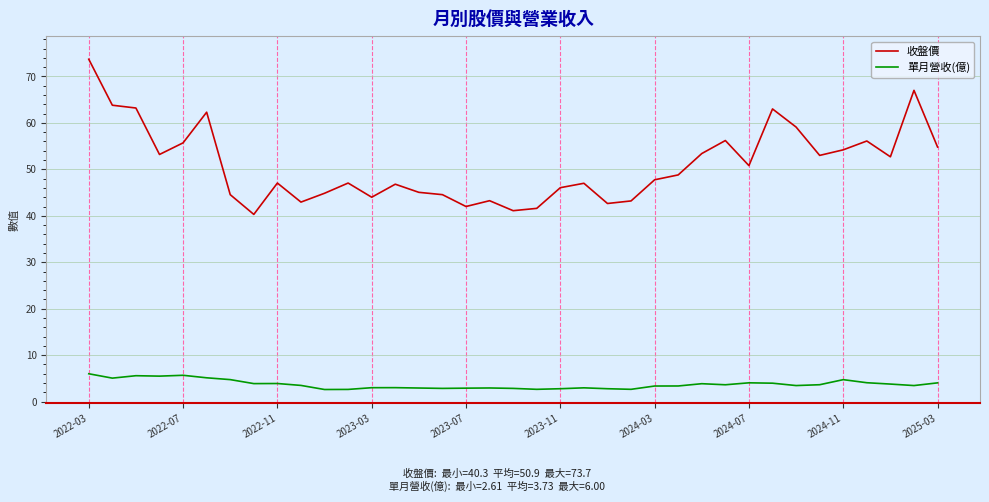

Rank the series by their average value, from lowest to highest.

單月營收(億), 收盤價